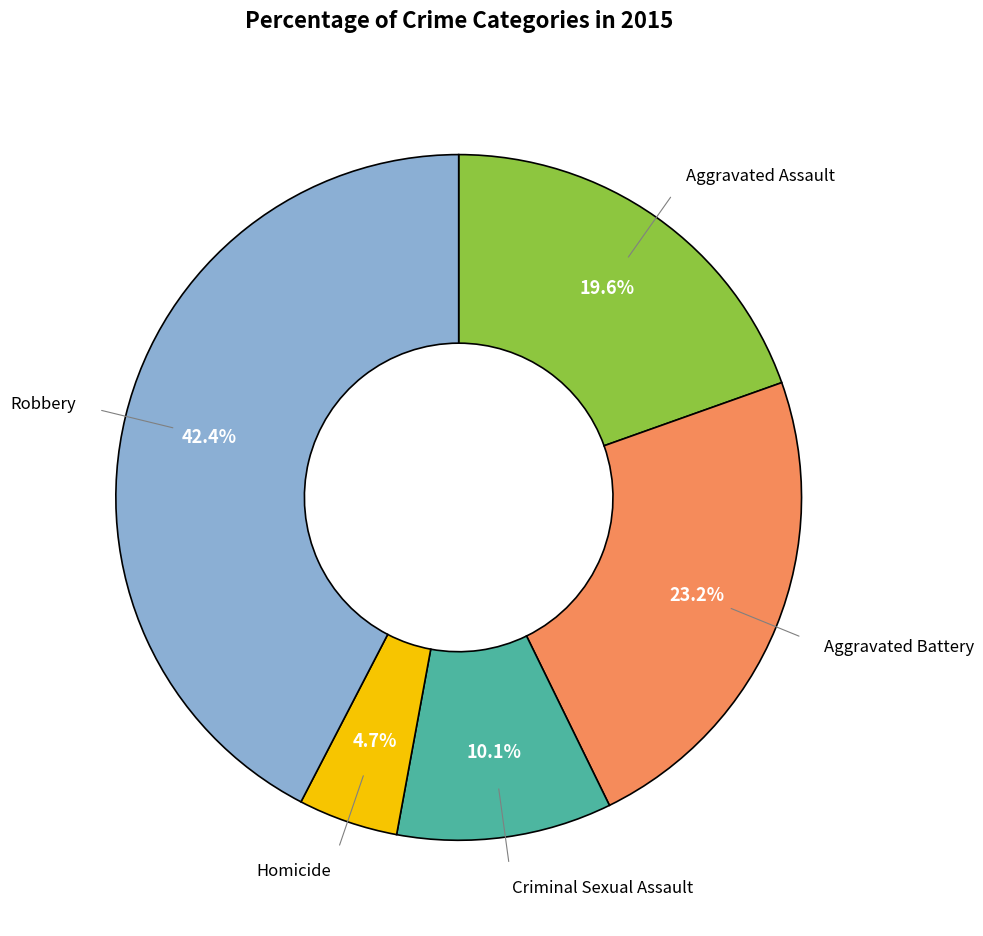

To the nearest percent, what is the combined percentage of Aggravated Battery and Aggravated Assault?

43%